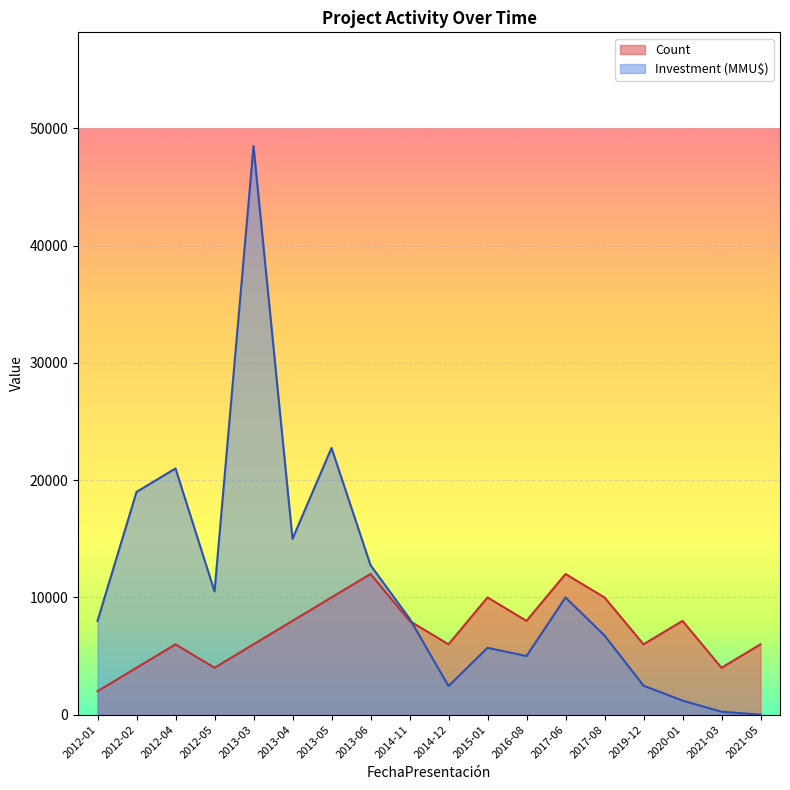

Which series changed the most between 2012-01 and 2013-04?

Investment (MMU$)